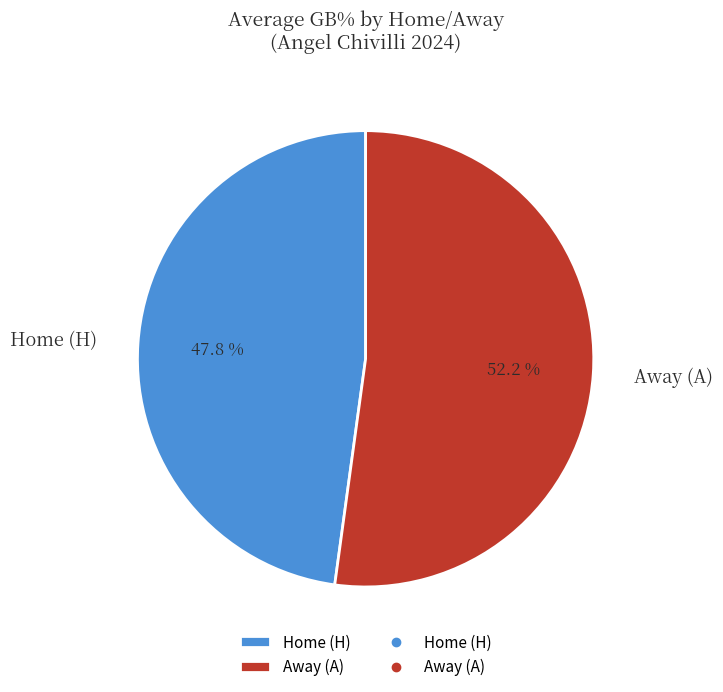

How many slices are in this pie chart?

2